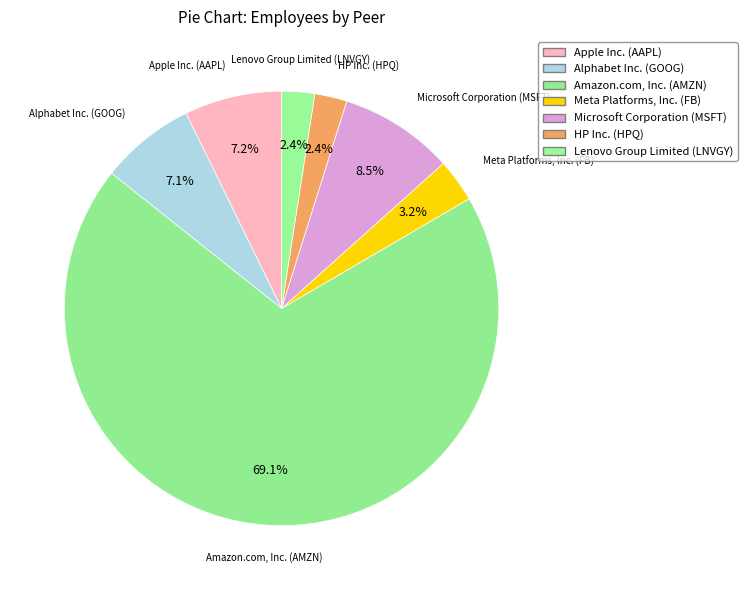

What is the smallest slice in the pie chart?

HP Inc. (HPQ)